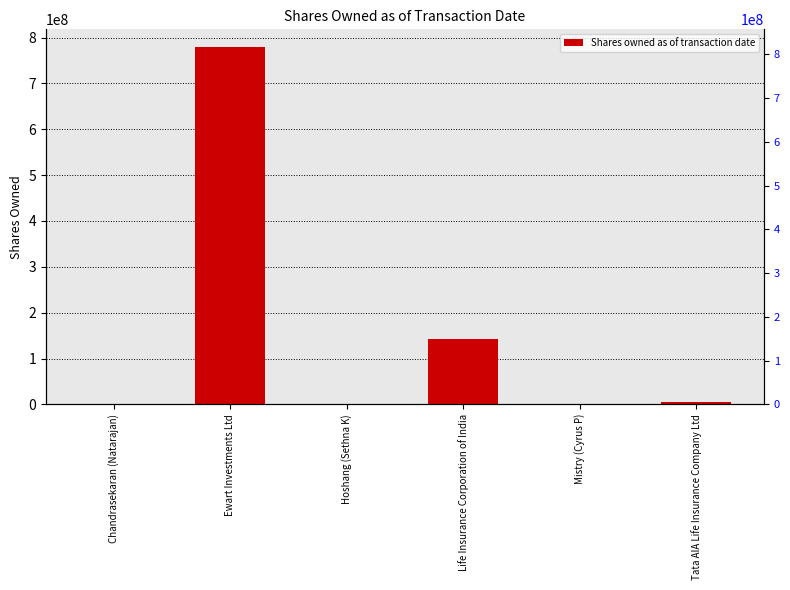

Rank the categories by value from highest to lowest.

Ewart Investments Ltd, Life Insurance Corporation of India, Tata AIA Life Insurance Company Ltd, Chandrasekaran (Natarajan), Mistry (Cyrus P), Hoshang (Sethna K)